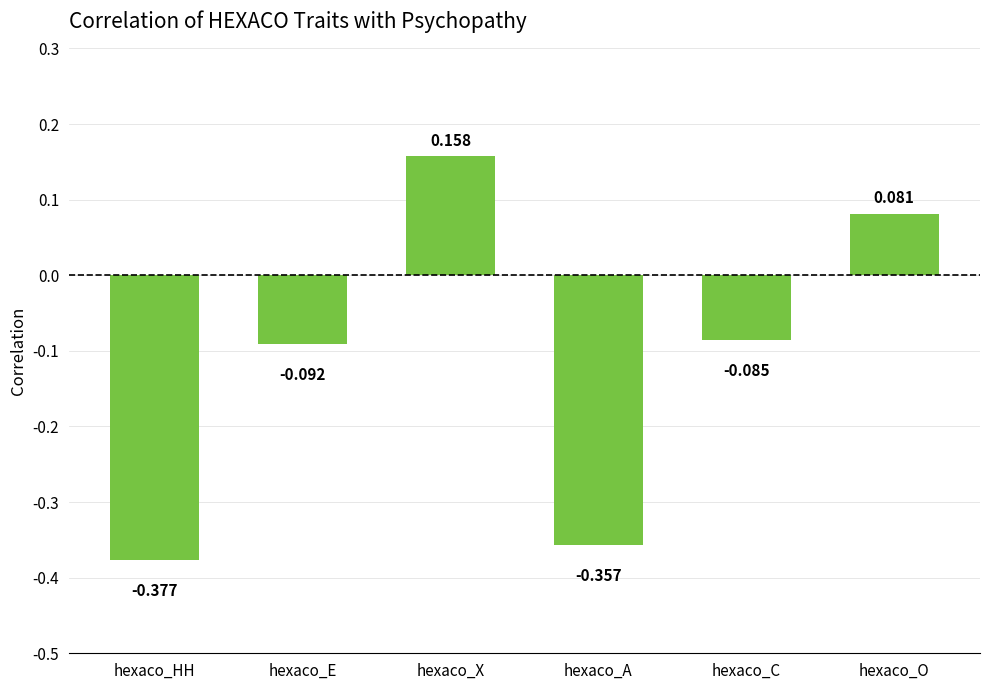

Count the number of data series in this chart.

1